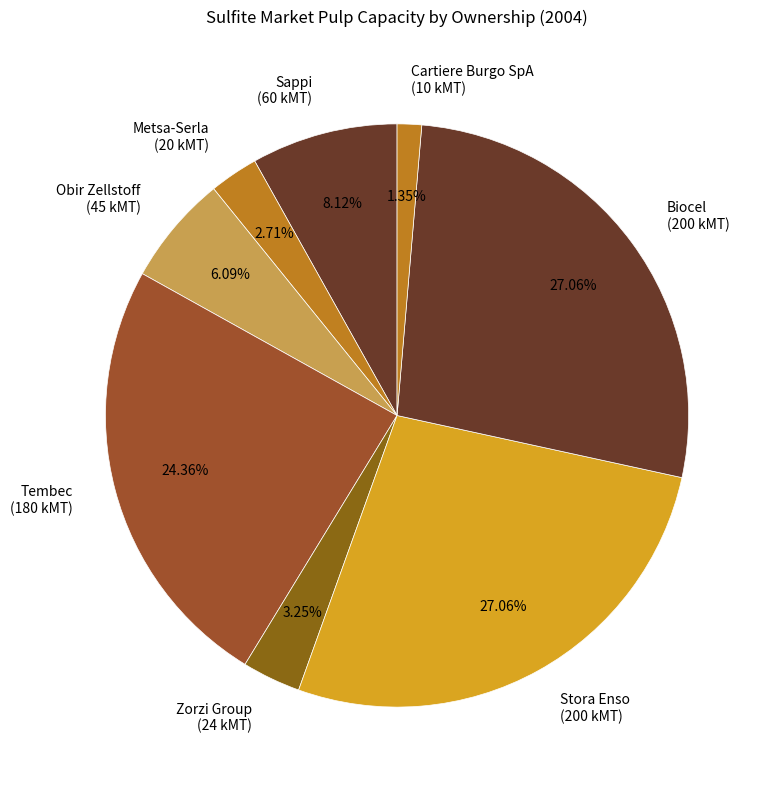

Combined, do Sappi (60 kMT) and Zorzi Group (24 kMT) account for over 50%?

No